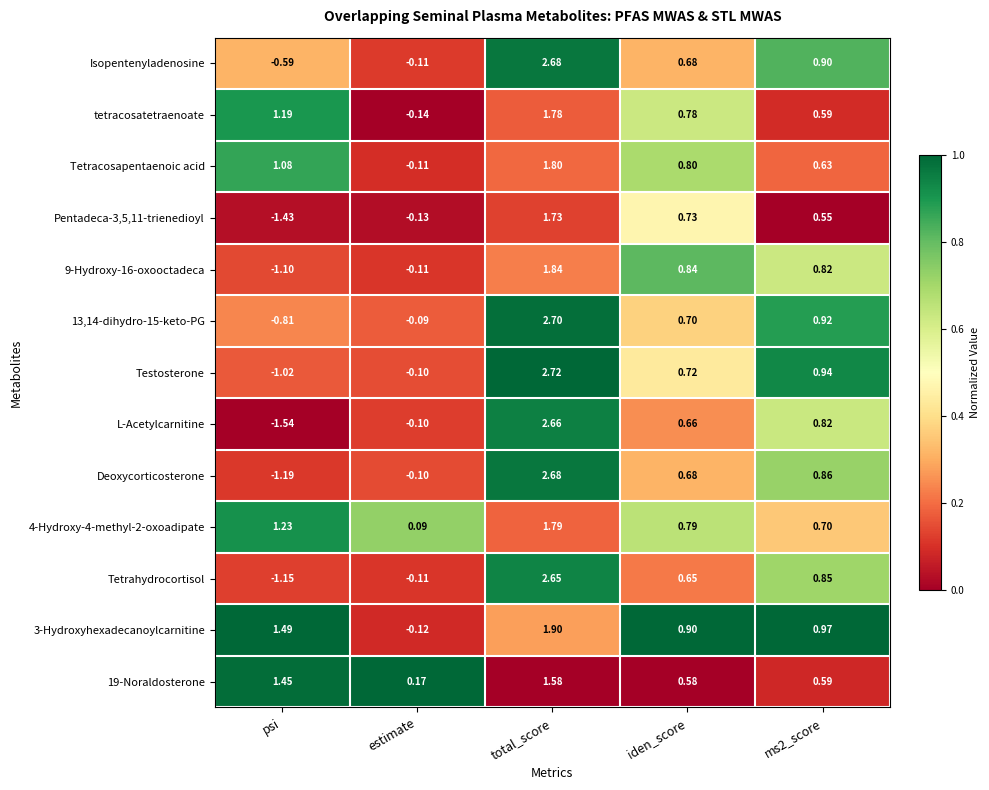

Which series changed the most between psi and iden_score?

L-Acetylcarnitine